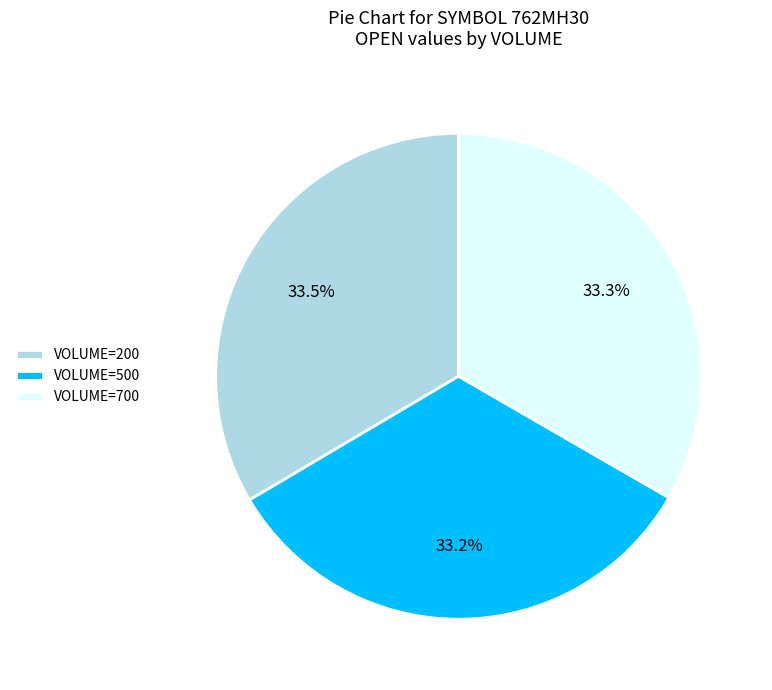

Is VOLUME=200 the majority of the pie?

No